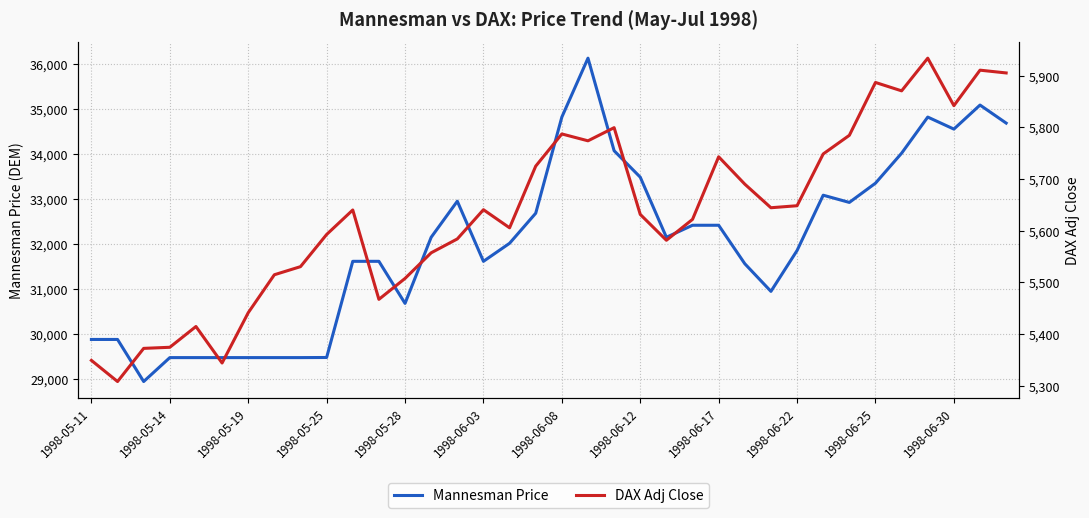

True or false: Mannesman Price and DAX Adj Close intersect in this chart.

False